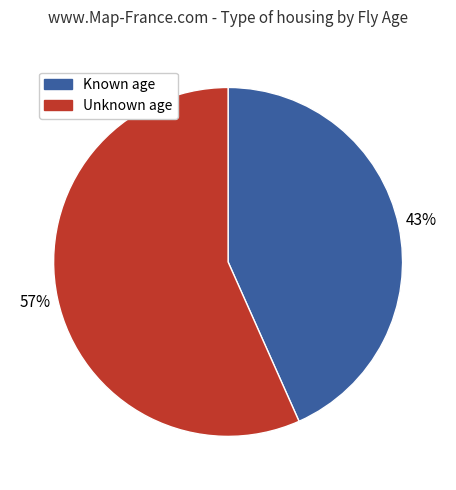

Is there a majority slice in this chart?

Yes